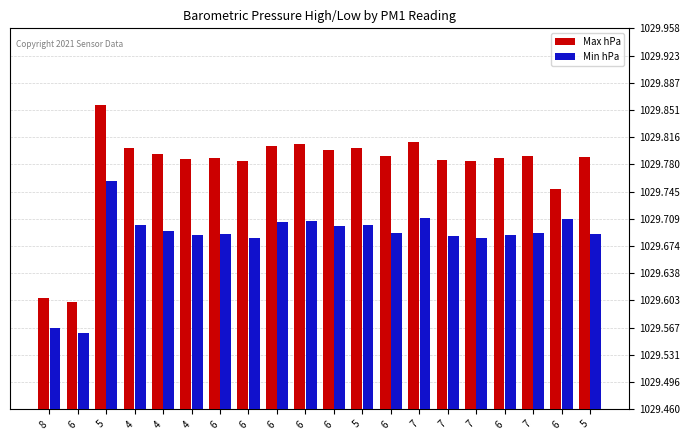

What is the sum of the Max hPa values at 6 and 5?

2059.6